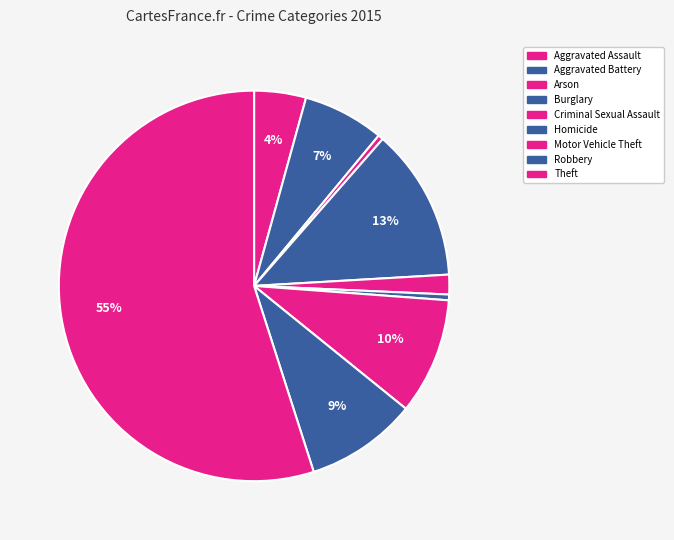

Which has a higher value, Aggravated Battery or Homicide?

Aggravated Battery